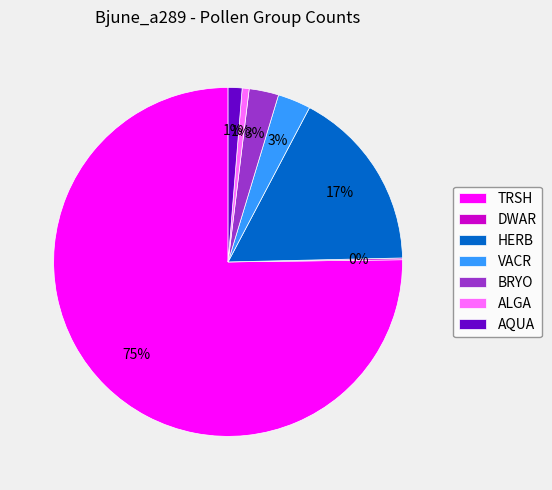

What percentage is the VACR slice, to the nearest percent?

3%